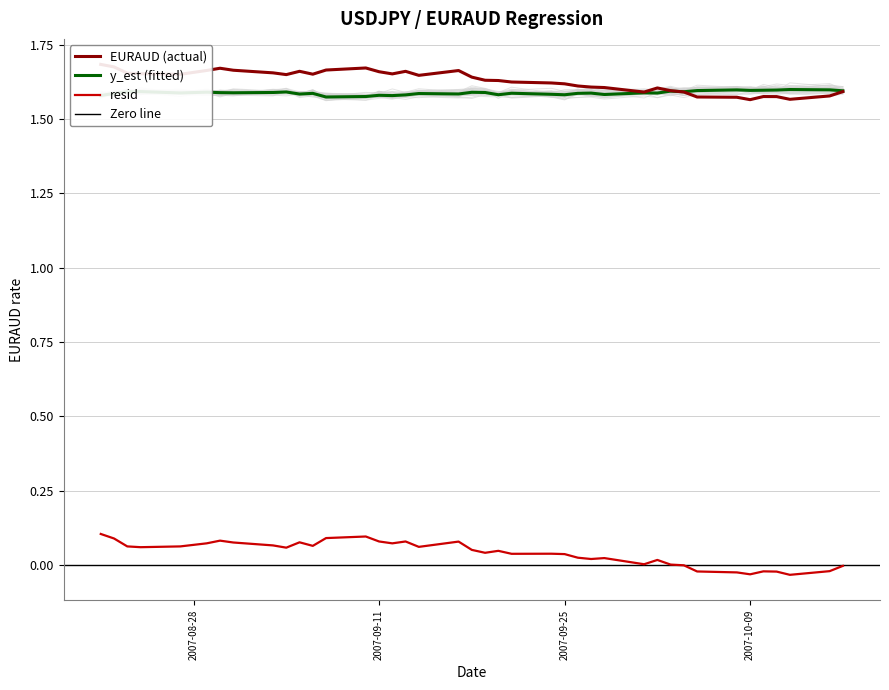

Which series has the largest range (max minus min)?

resid